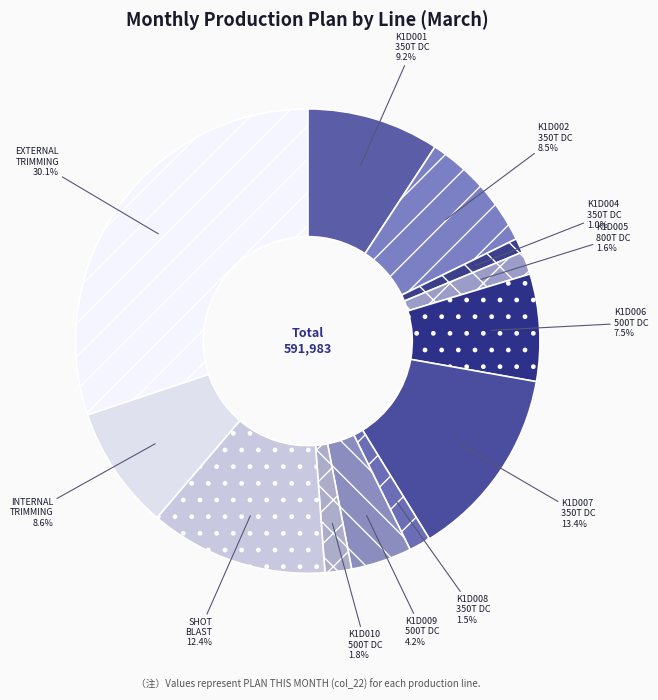

Combined, do K1D005 800T DC and K1D001 350T DC account for over 50%?

No